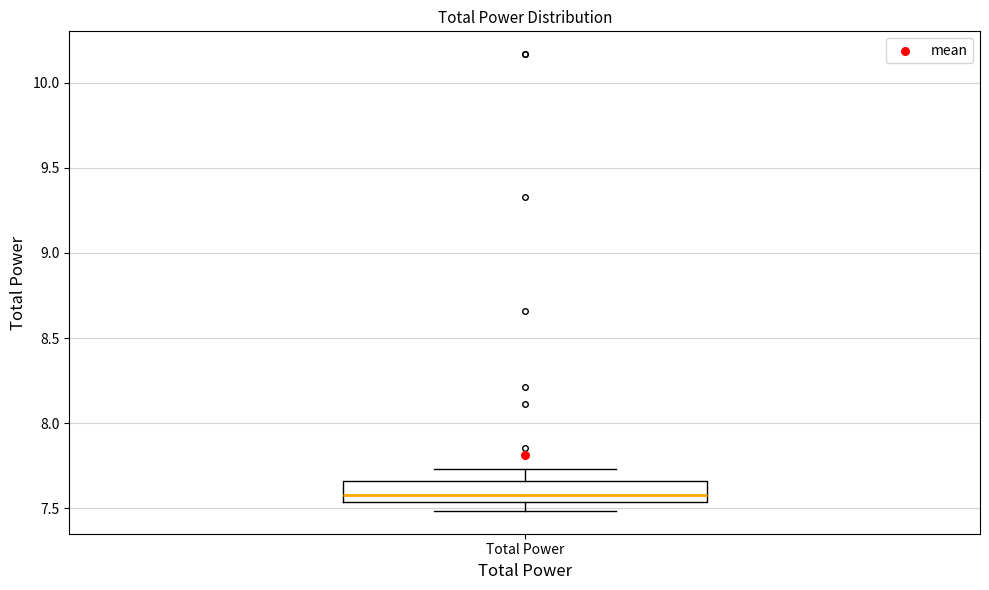

Read this box plot against the y-axis: the position of the median line, the range covered by the box, and the ends of both whiskers. The values are not printed on the chart, so give them approximately, as read against the axis.

median 7.60, box 7.55 to 7.65, whiskers 7.50 to 7.75